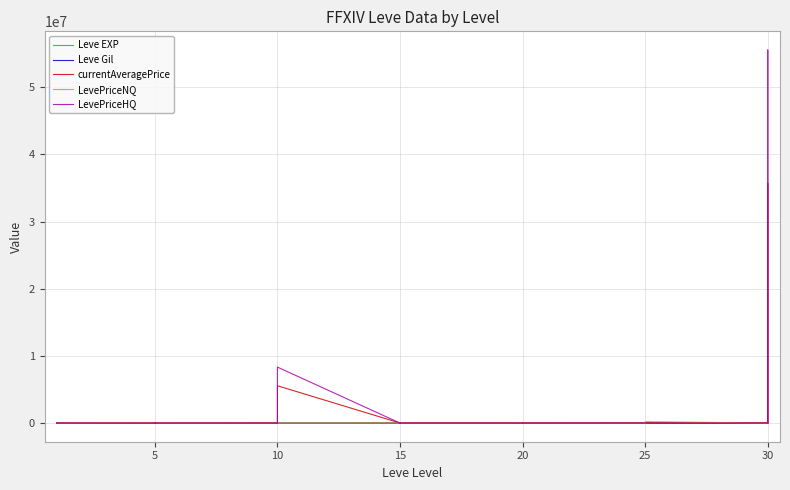

Does the chart have visible grid lines?

Yes